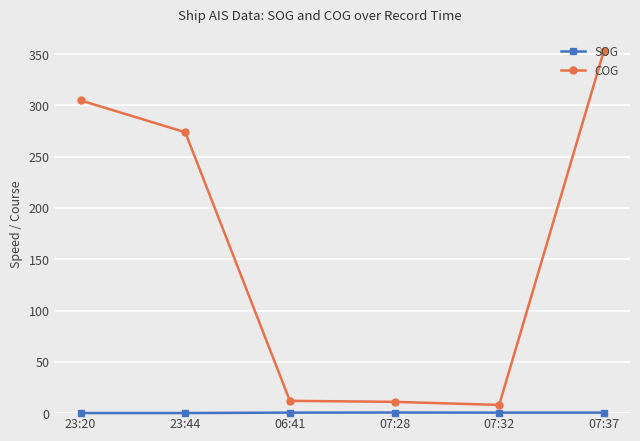

What is the label of the 1st point from the left?

23:20